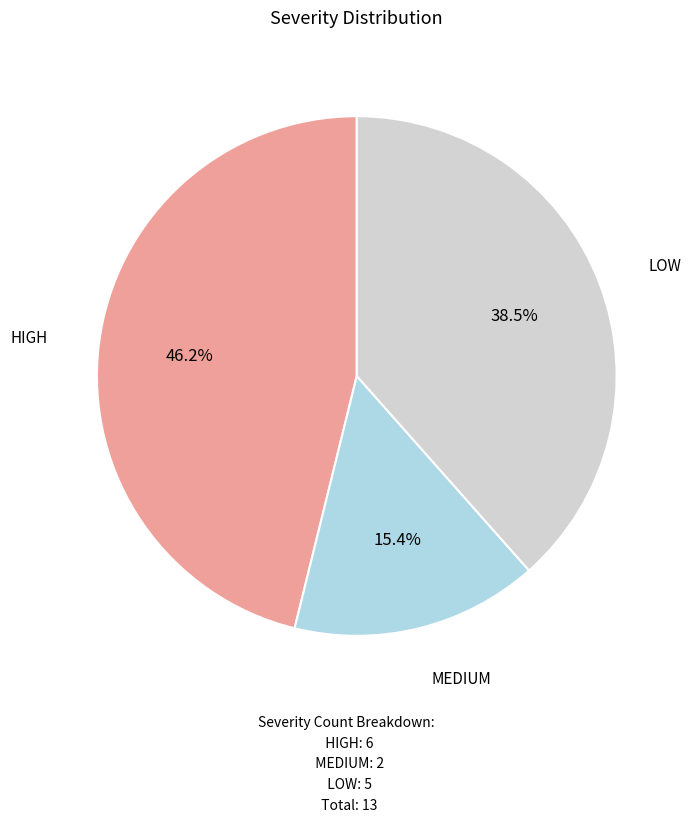

How much of the chart is everything except MEDIUM?

84.6%